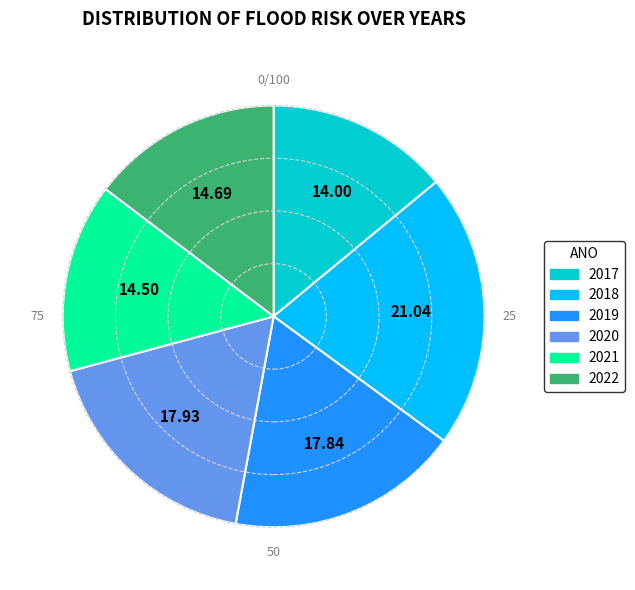

The 2021 slice represents 29% of the pie. True or false?

False